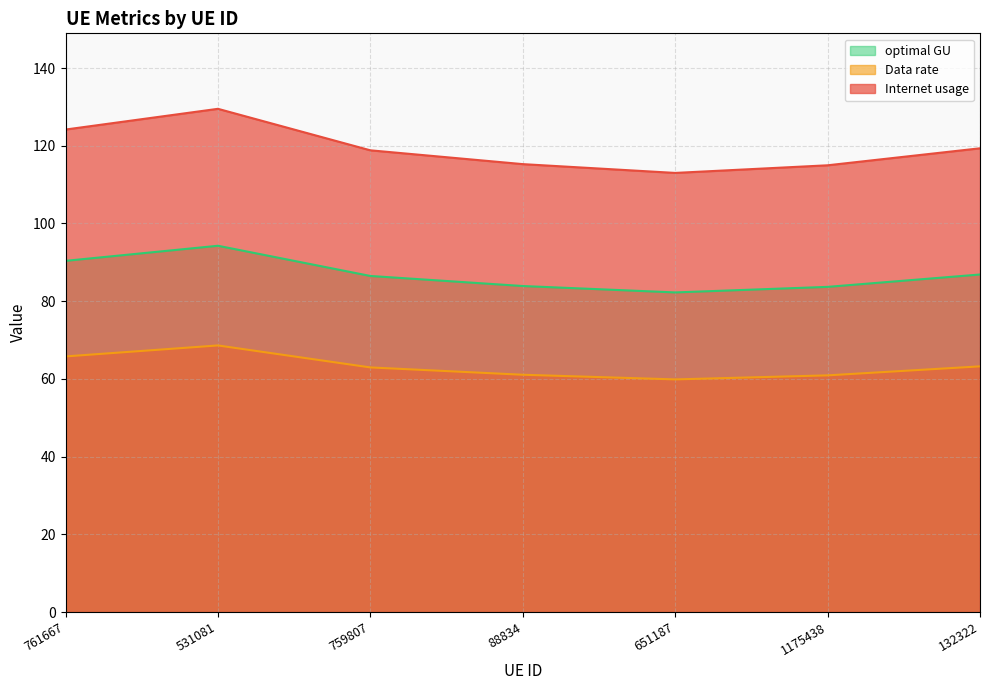

Which series has the largest total across all categories?

Internet usage